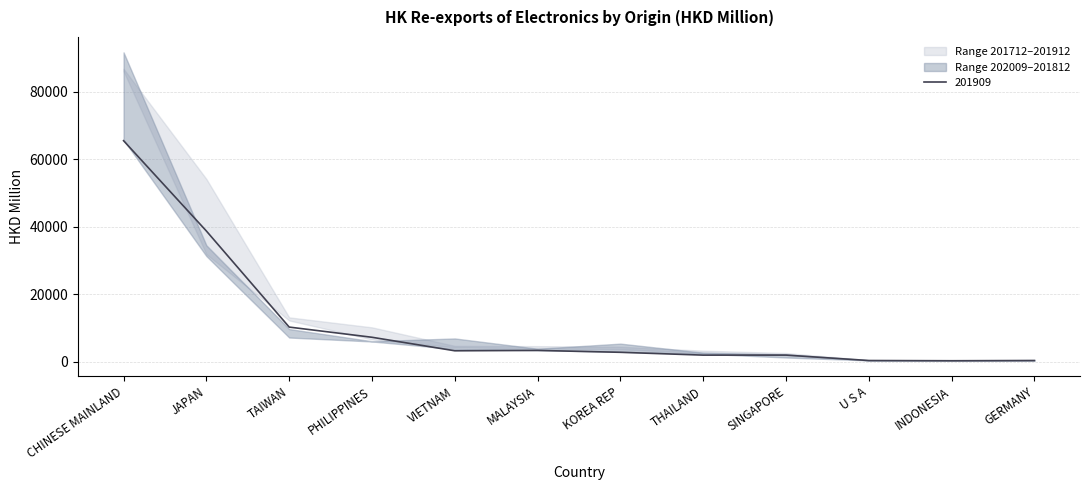

How many data points does each series have?

12